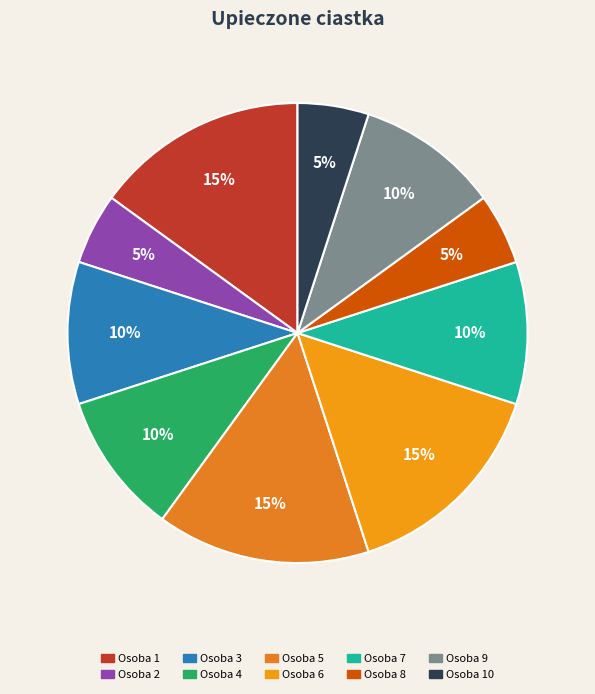

Does any single category account for the majority?

No